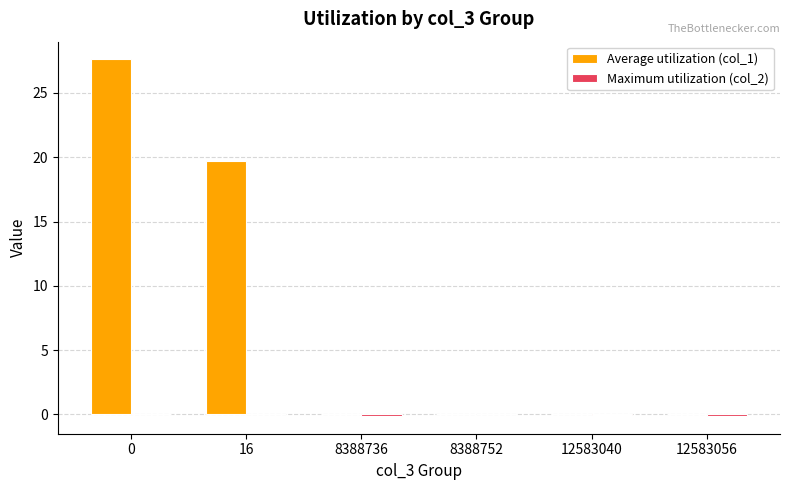

How many distinct data groups are displayed?

2